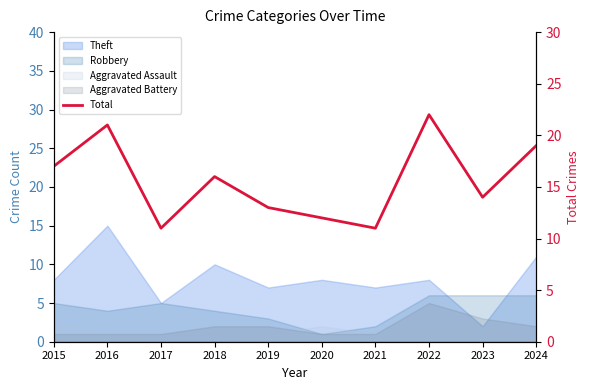

What is the difference between the values at 2018 and 2019?

3